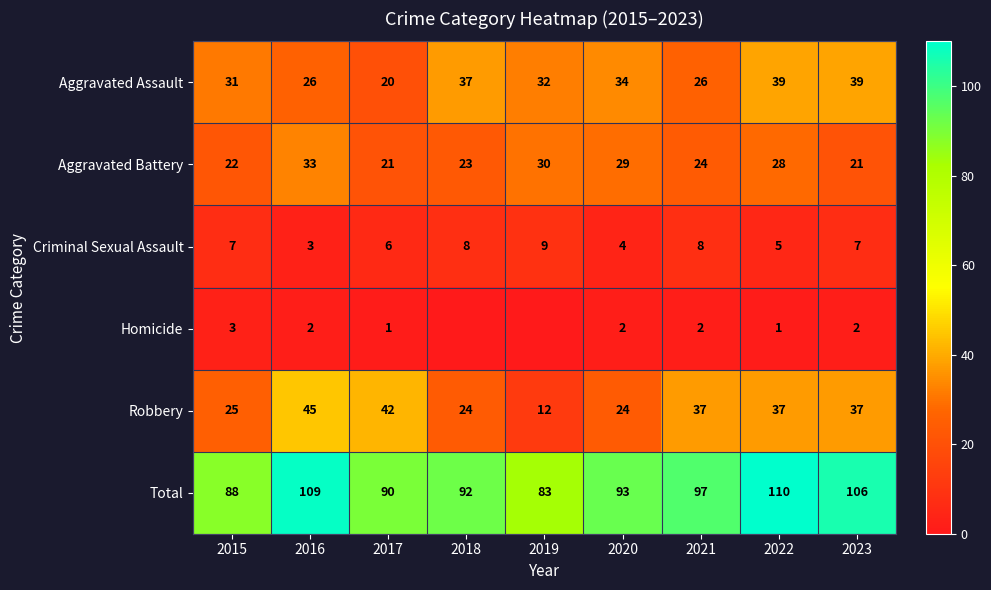

At 2021, list the series in order from smallest to largest.

Homicide, Criminal Sexual Assault, Aggravated Battery, Aggravated Assault, Robbery, Total